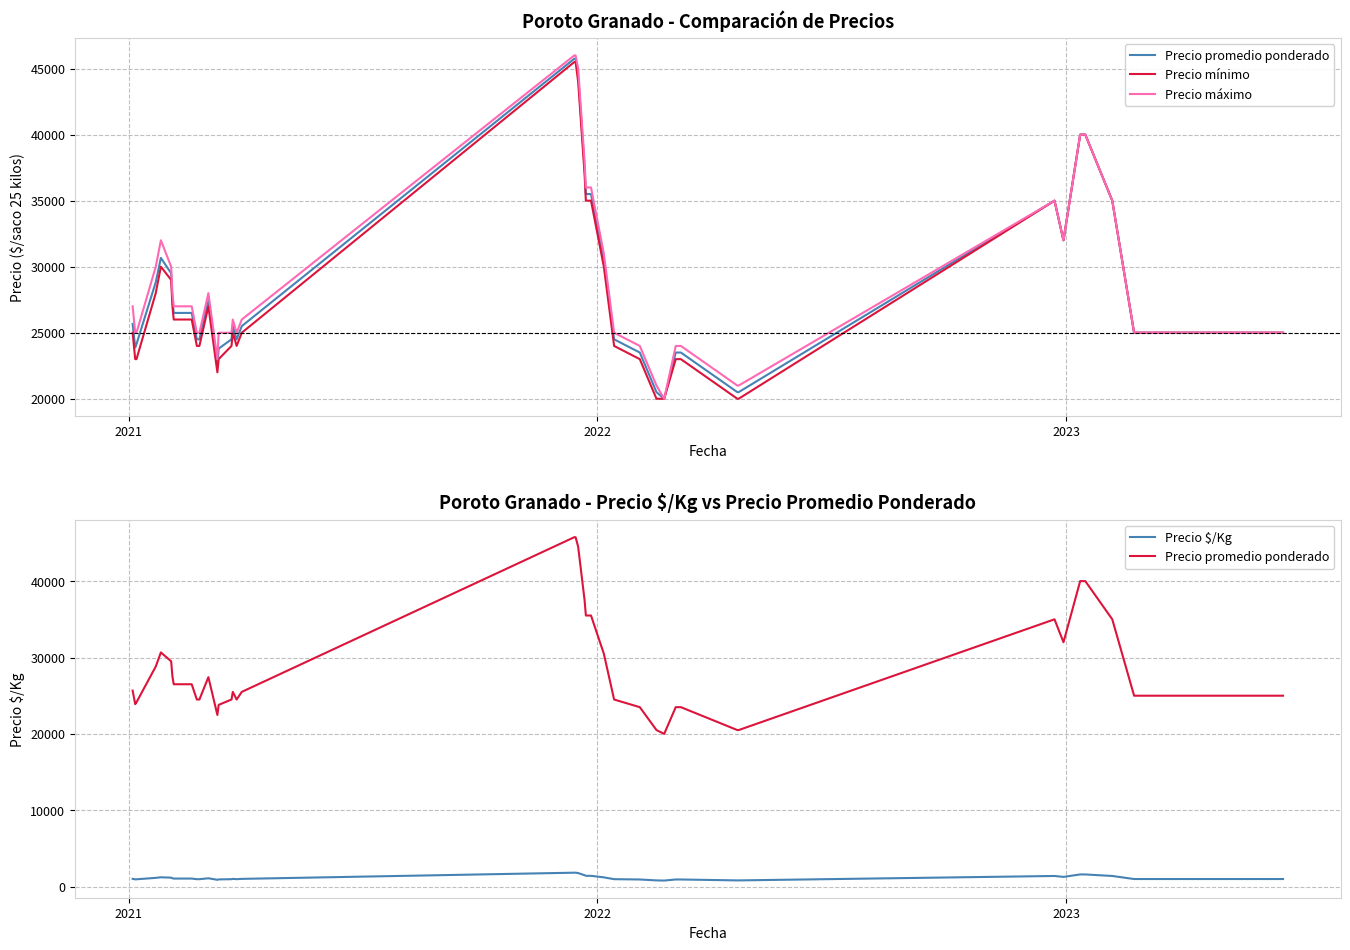

True or false: Precio mínimo and Precio $/Kg intersect in this chart.

False